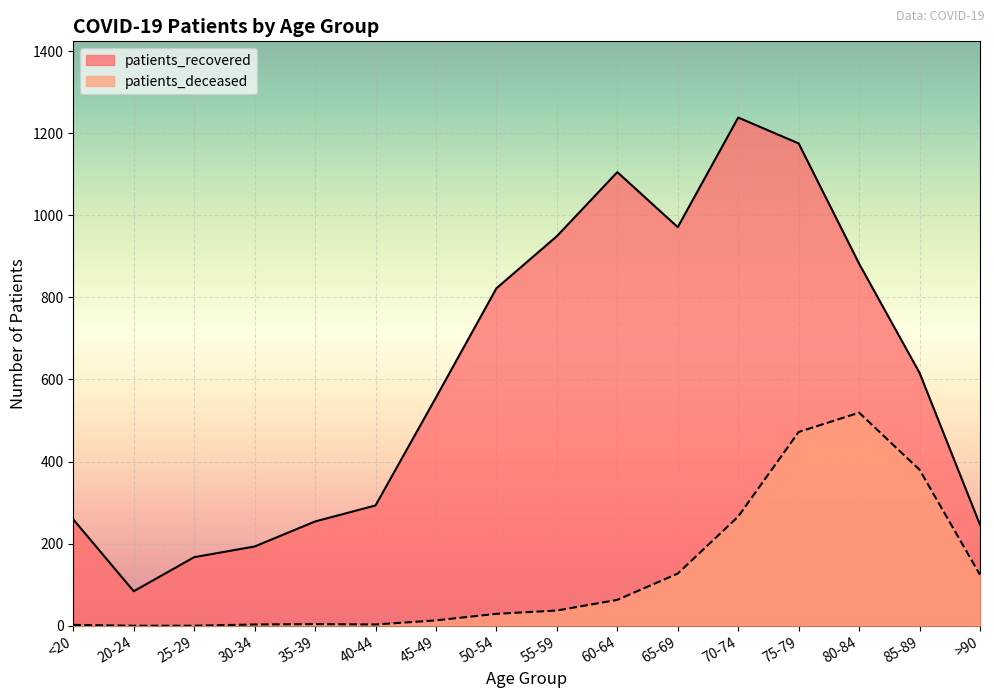

Where is patients_recovered nearest to the value 661?

85-89